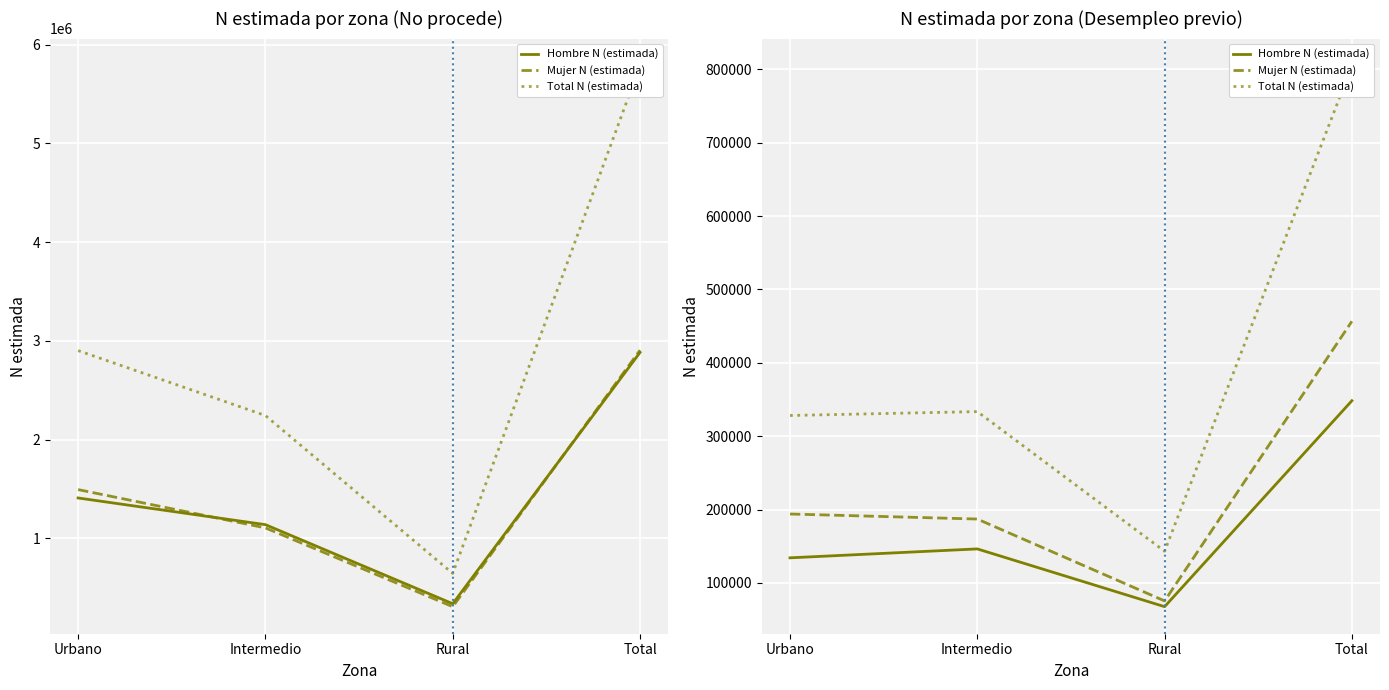

What position from the right is Urbano?

4